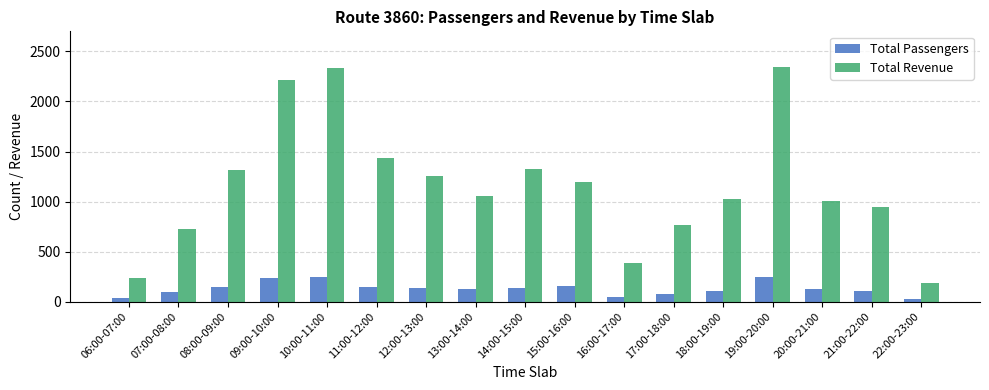

The value of Total Passengers at 10:00-11:00 is 242. True or false?

True